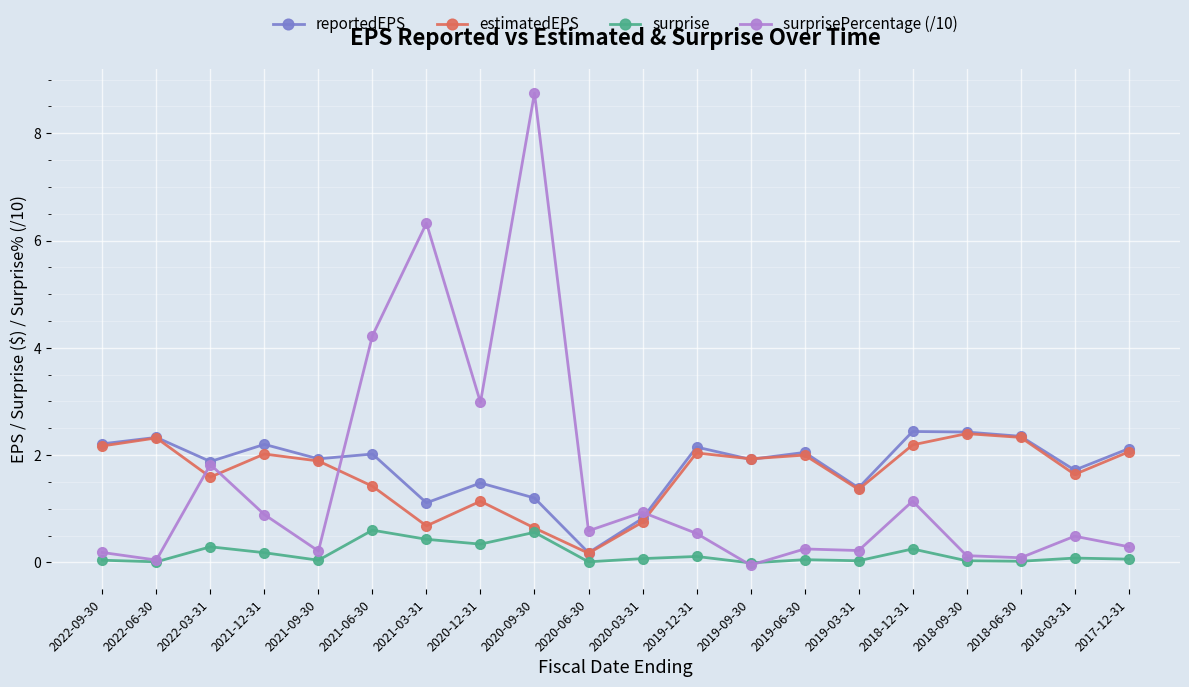

What is the total value across all series at 2019-09-30?

3.8